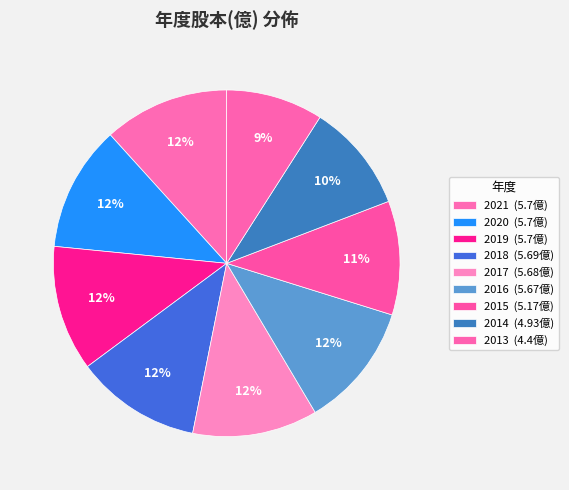

What is the change in value from 2019 to 2015?

-0.5